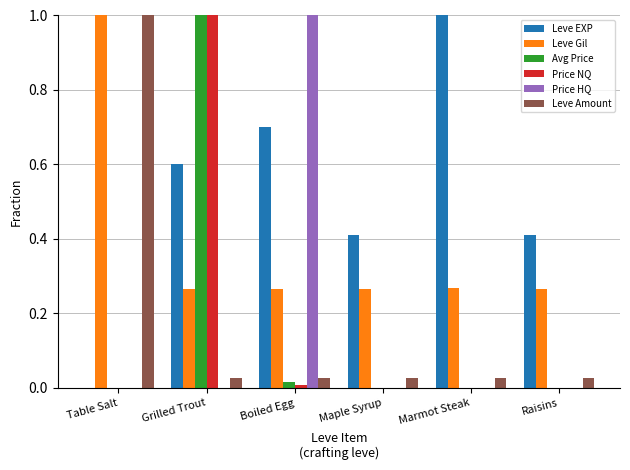

Are the bars horizontal?

No